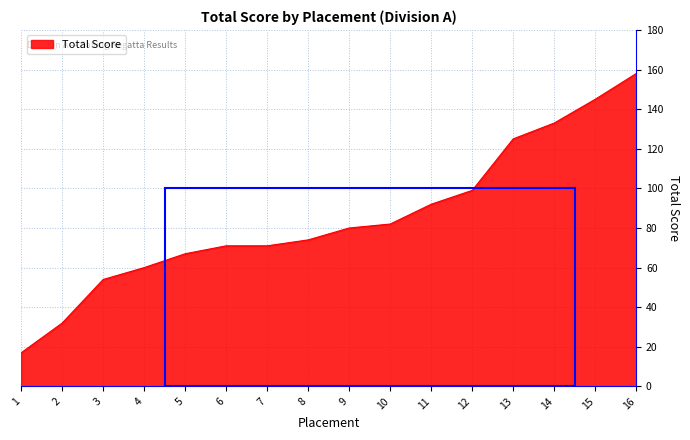

True or false: the data has more than 1 interior local peaks.

False